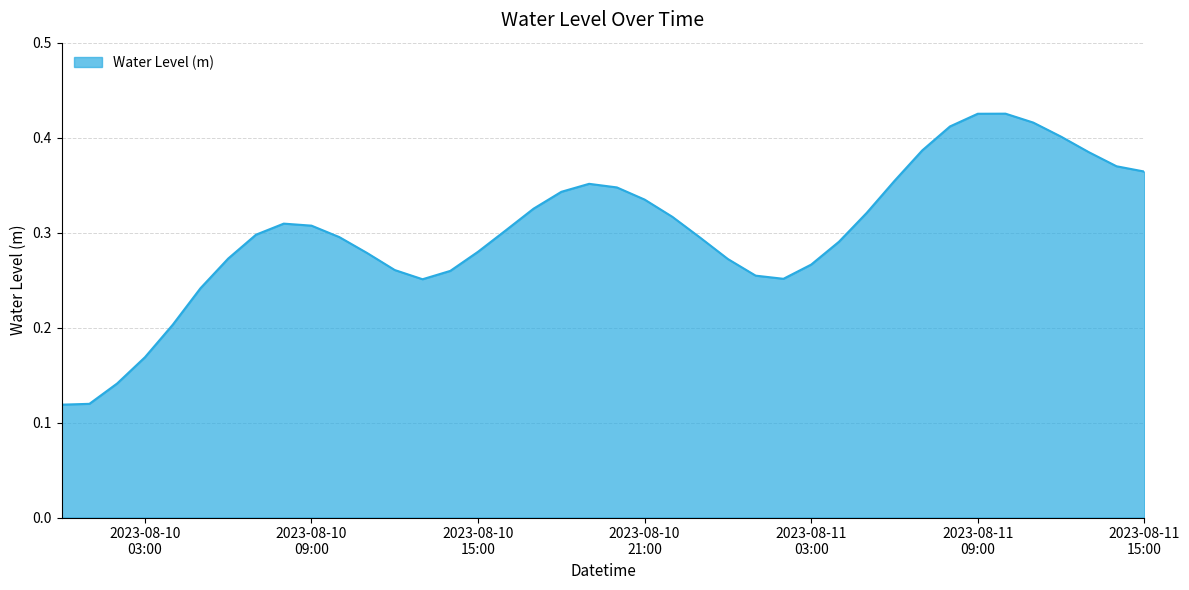

What is the maximum value shown in the chart?

0.4